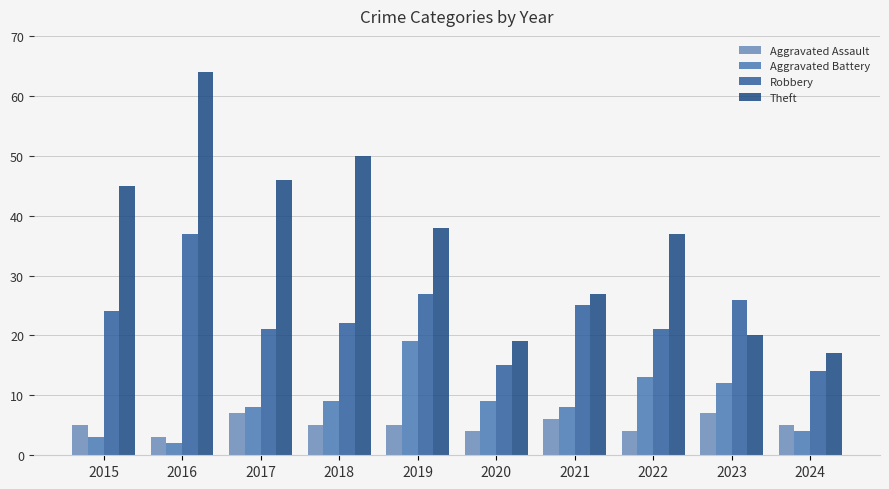

Does the chart contain stacked bars?

No